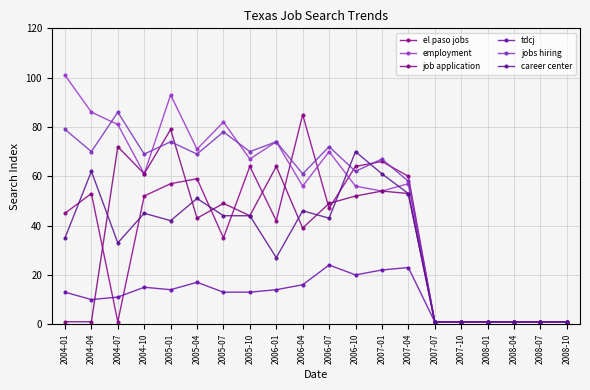

What is the label of the 12th point from the left?

2006-10